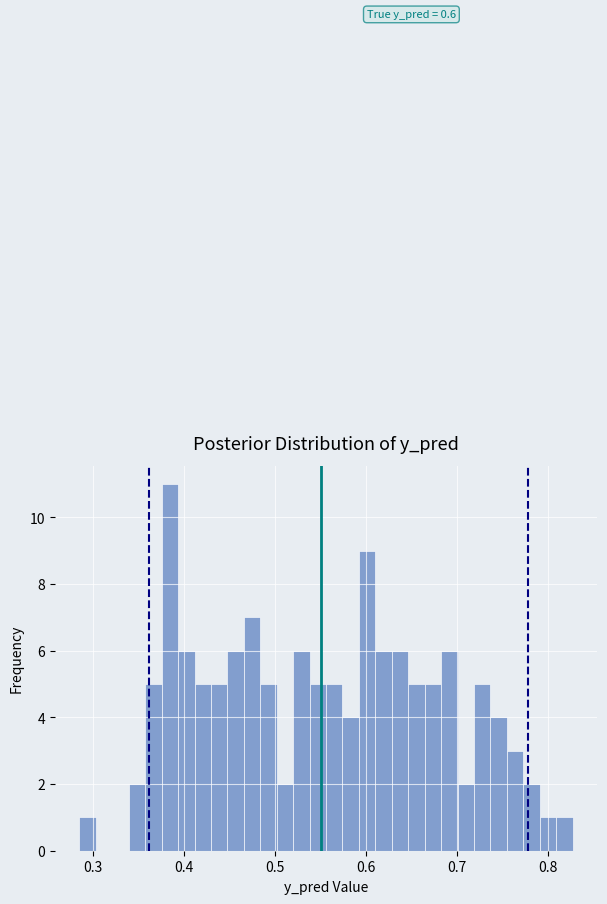

Read against the x-axis, roughly where is the centre of the tallest bar?

0.38